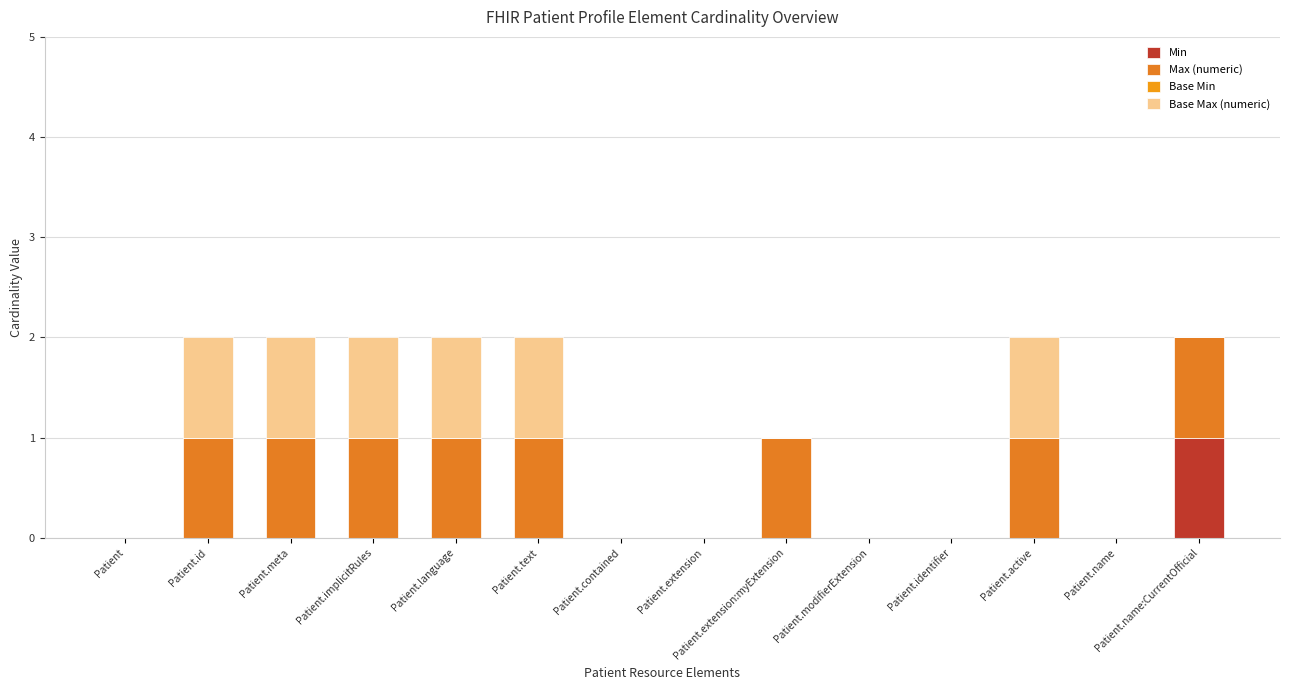

What position from the right is Patient.name?

2